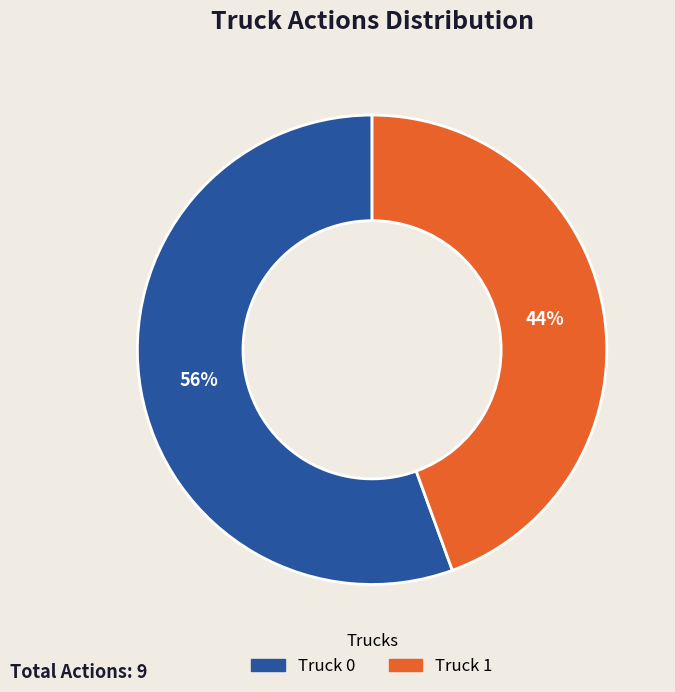

Which has a higher value, Truck 0 or Truck 1?

Truck 0